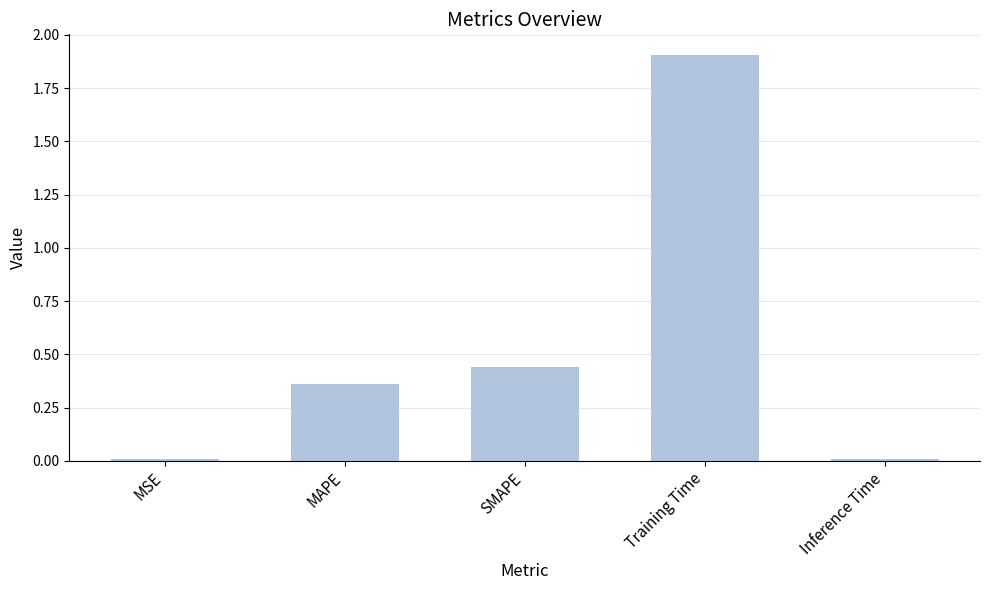

What is the change in value from Training Time to Inference Time?

-1.9